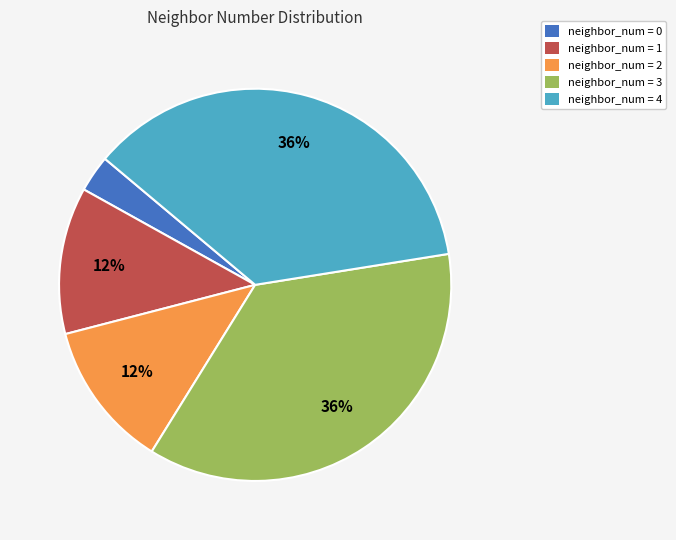

What is the ratio of the value at neighbor_num = 1 to the value at neighbor_num = 2?

1.0